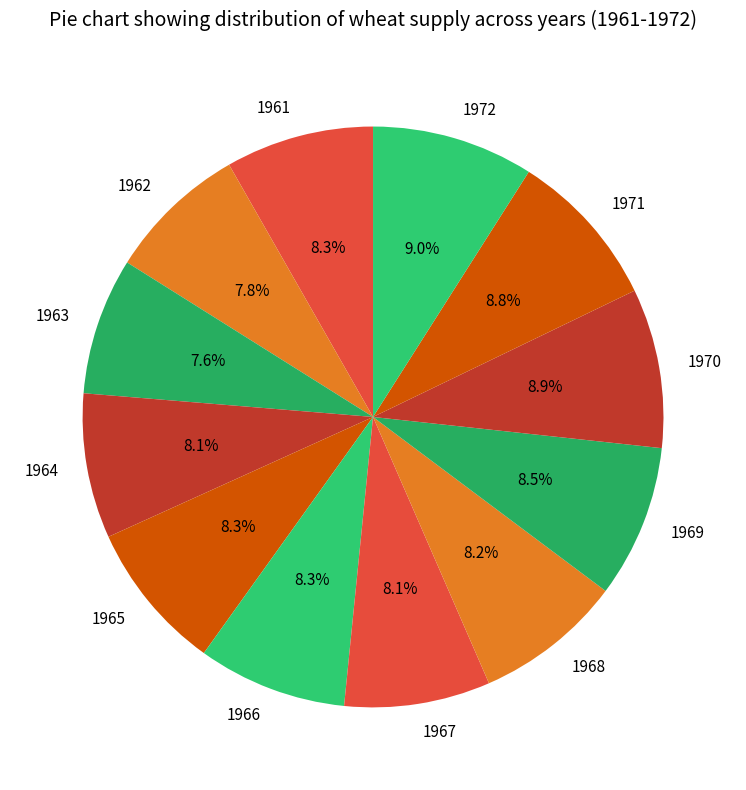

What is the total percentage of 1964 and 1968?

16.3%